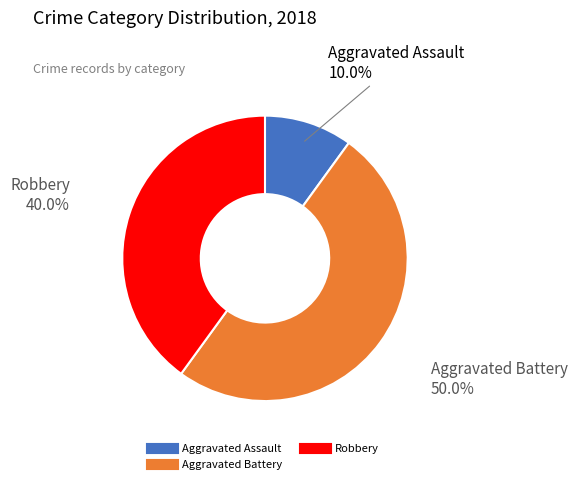

How many segments does this pie chart have?

3